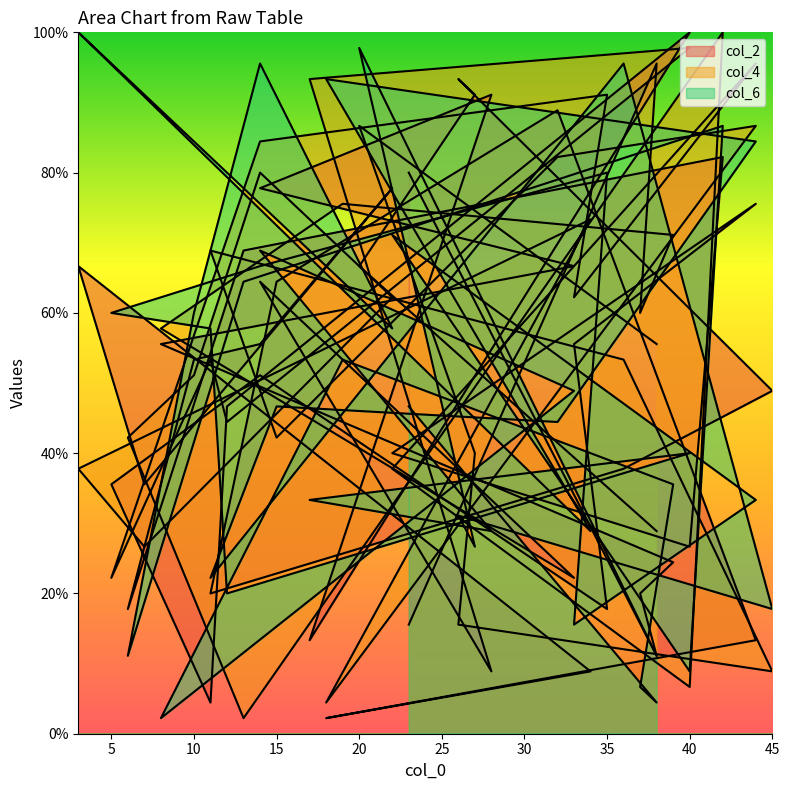

How many intersections are there between col_6 and col_2?

18